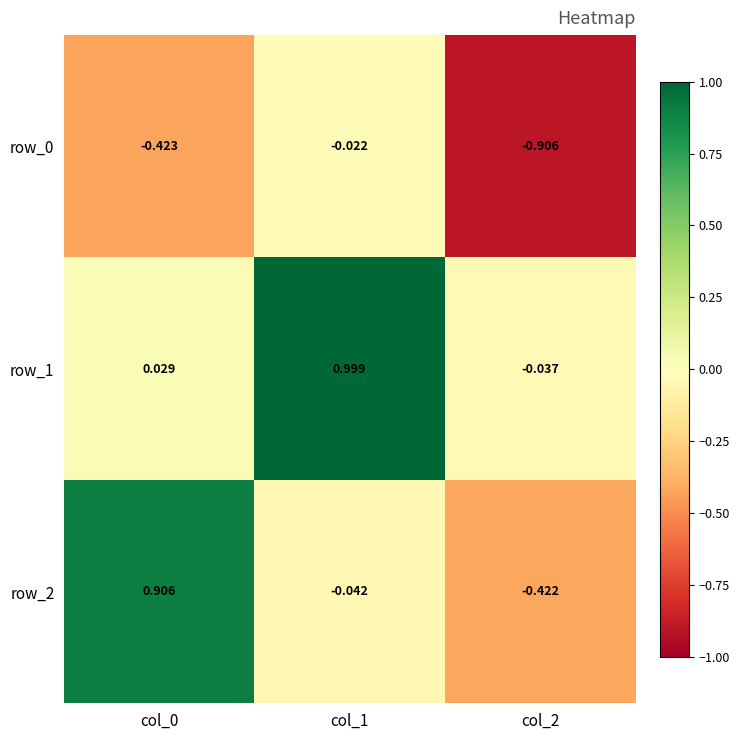

Is it true that row_0 equals -0.3 at col_0?

False